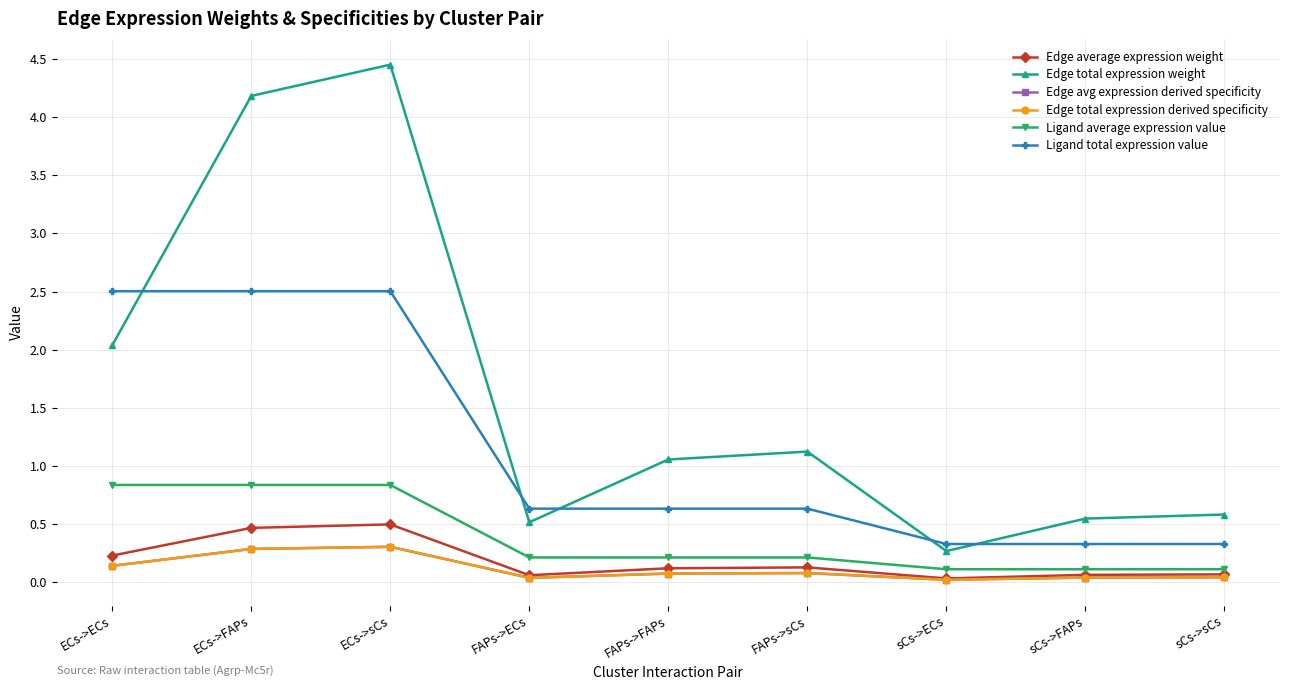

Reading left to right, extract all data points from this chart.

Edge average expression weight: 0.2	0.5	0.5	0.1	0.1	0.1	0.0	0.1	0.1
Edge total expression weight: 2.0	4.2	4.5	0.5	1.1	1.1	0.3	0.5	0.6
Edge avg expression derived specificity: 0.1	0.3	0.3	0.0	0.1	0.1	0.0	0.0	0.0
Edge total expression derived specificity: 0.1	0.3	0.3	0.0	0.1	0.1	0.0	0.0	0.0
Ligand average expression value: 0.8	0.8	0.8	0.2	0.2	0.2	0.1	0.1	0.1
Ligand total expression value: 2.5	2.5	2.5	0.6	0.6	0.6	0.3	0.3	0.3